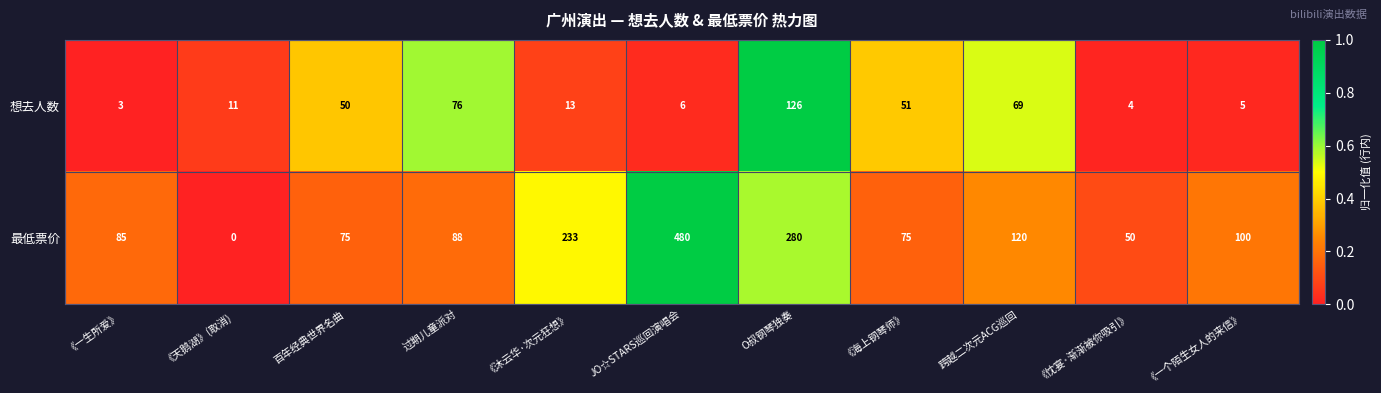

List the series in order of their overall mean, lowest first.

想去人数, 最低票价